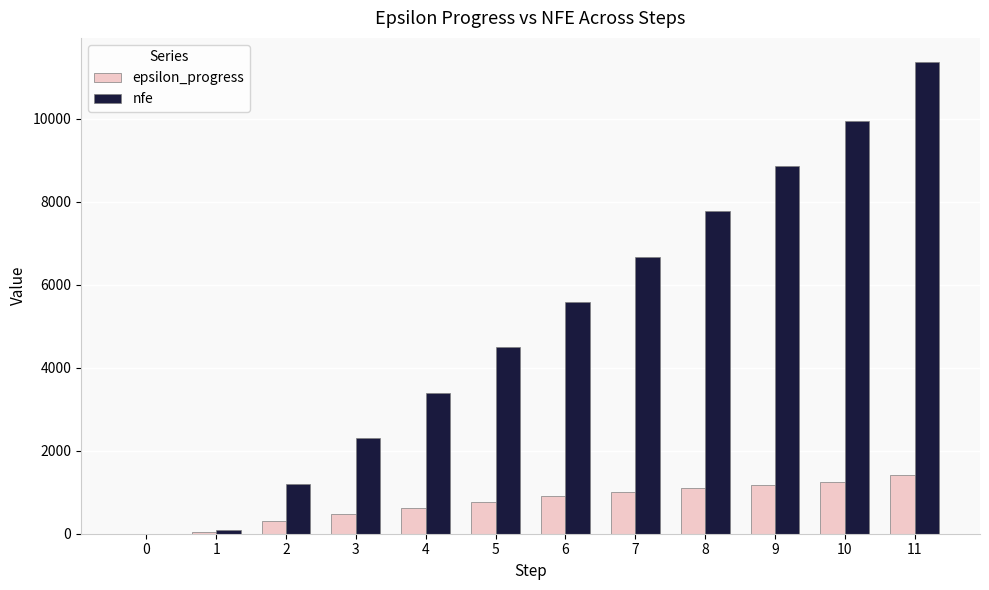

The value of epsilon_progress at 7 is 1016. True or false?

True